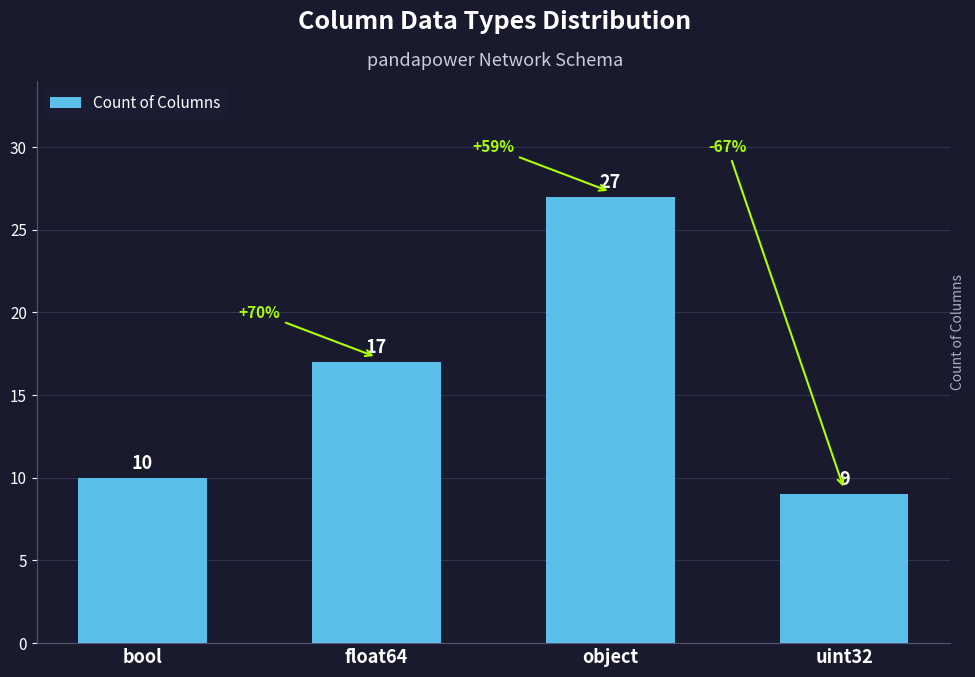

What is the change in value from float64 to object?

+10